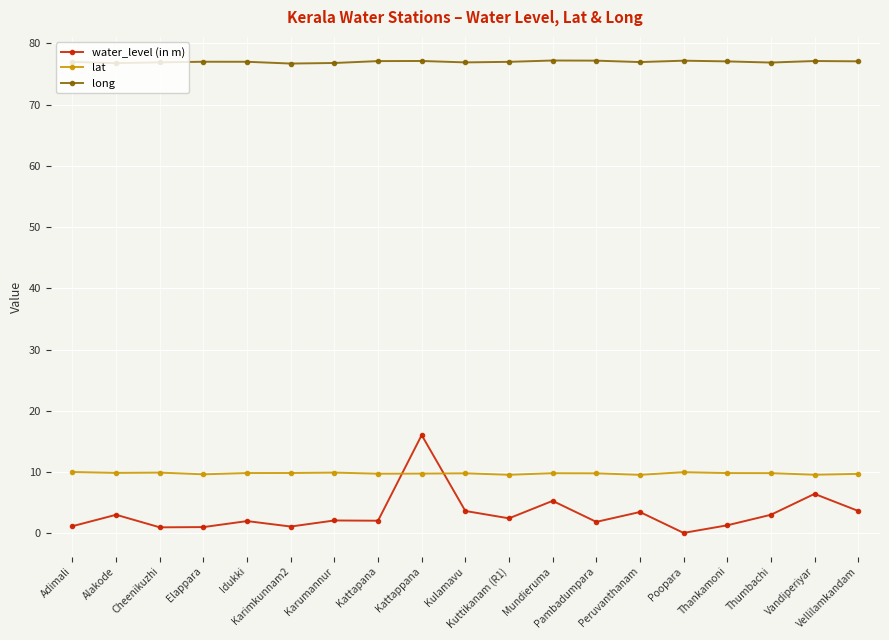

What is the lowest value of the lat series?

9.5